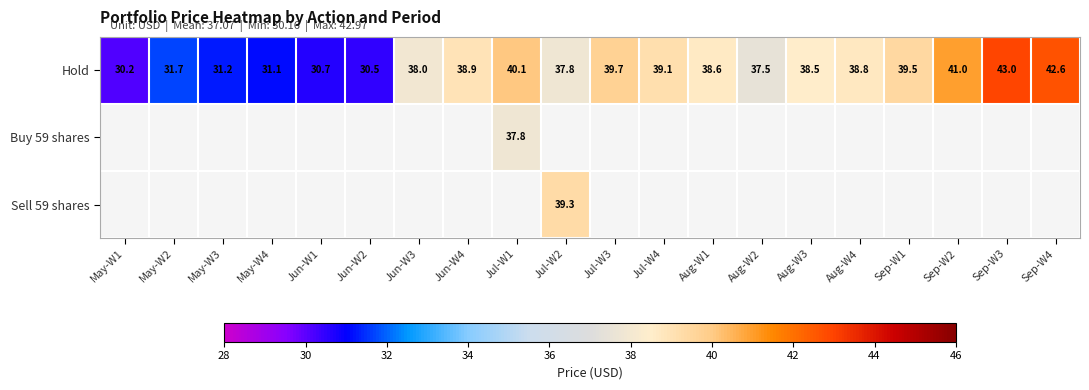

What is the difference between the second highest and minimum values in the Hold series?

12.4